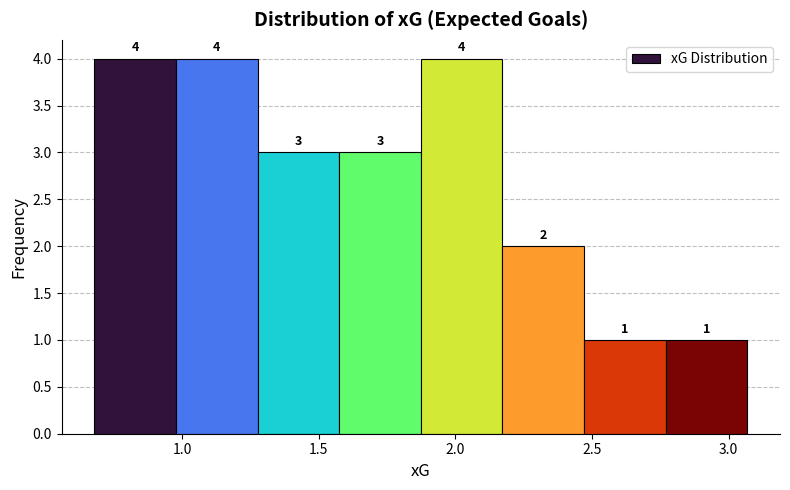

How tall is the bar that spans 2.15 to 2.45 on the x-axis? The bar edges are not printed on the chart, so give them approximately, as read against the axis.

2